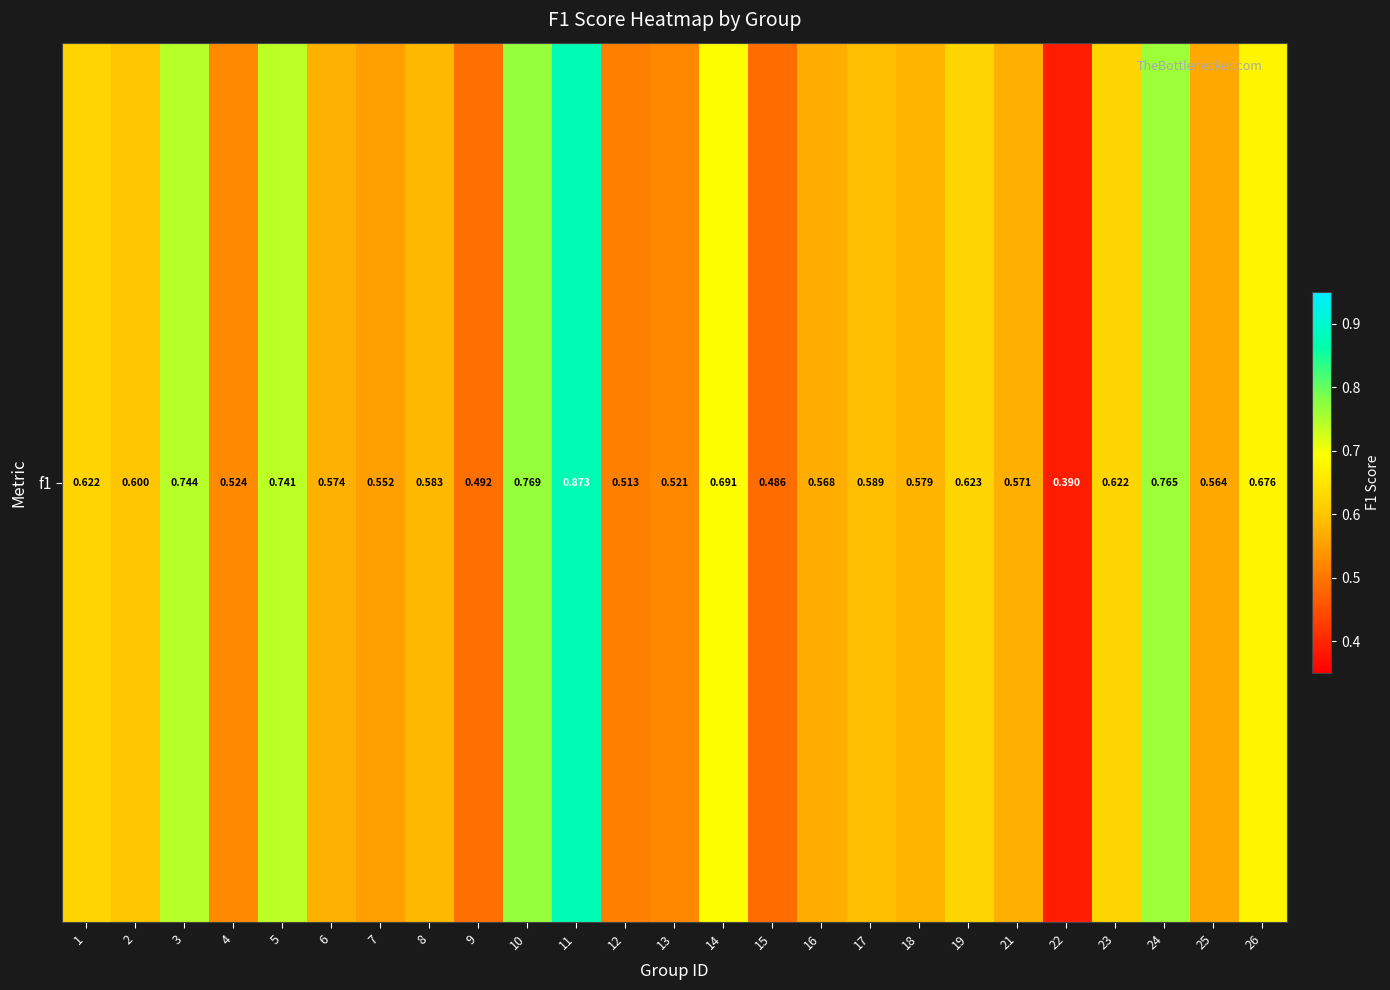

What is the sum of the values at 16 and 14?

1.3